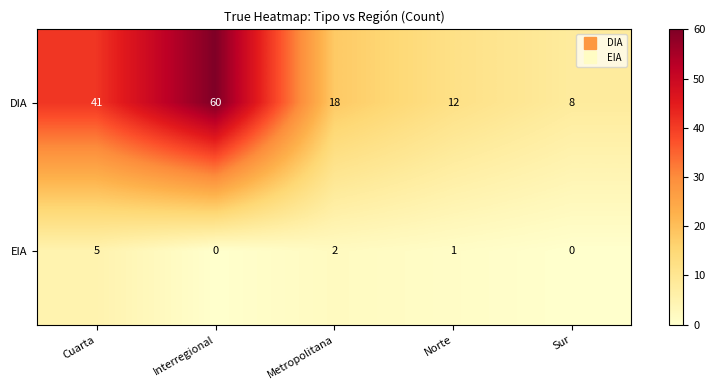

At which label is DIA closest to 34?

Cuarta